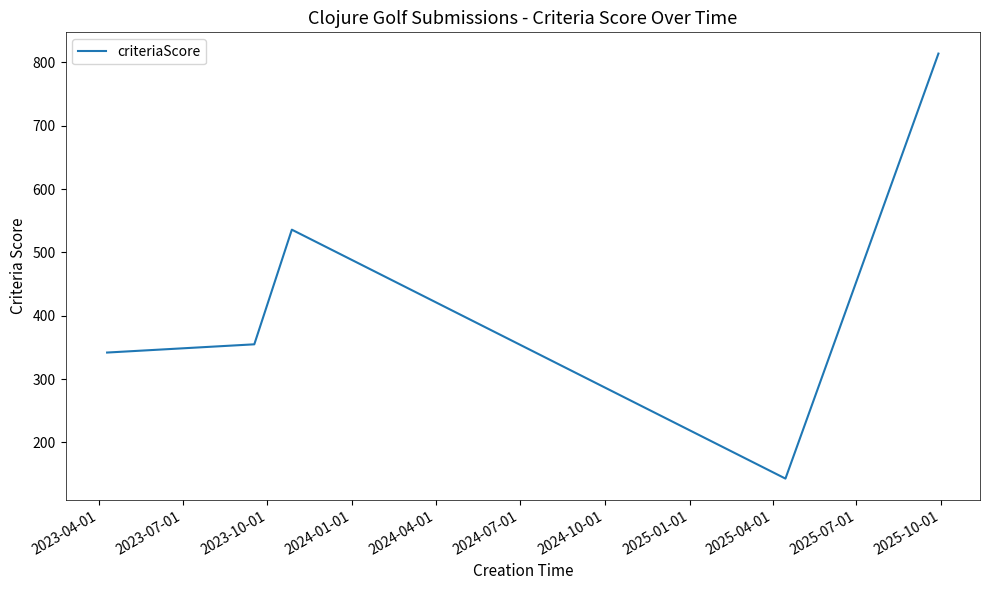

What is the minimum value shown in the chart?

143